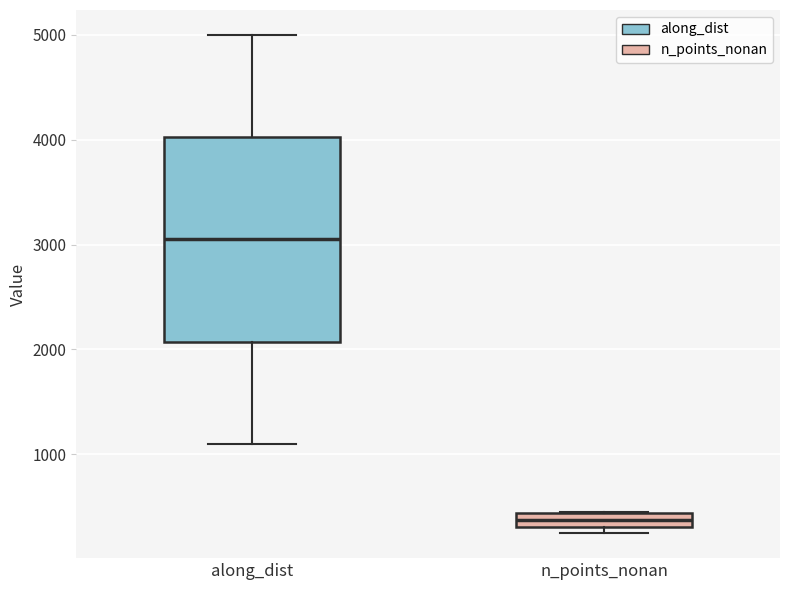

Which box's median line is the lowest?

n_points_nonan